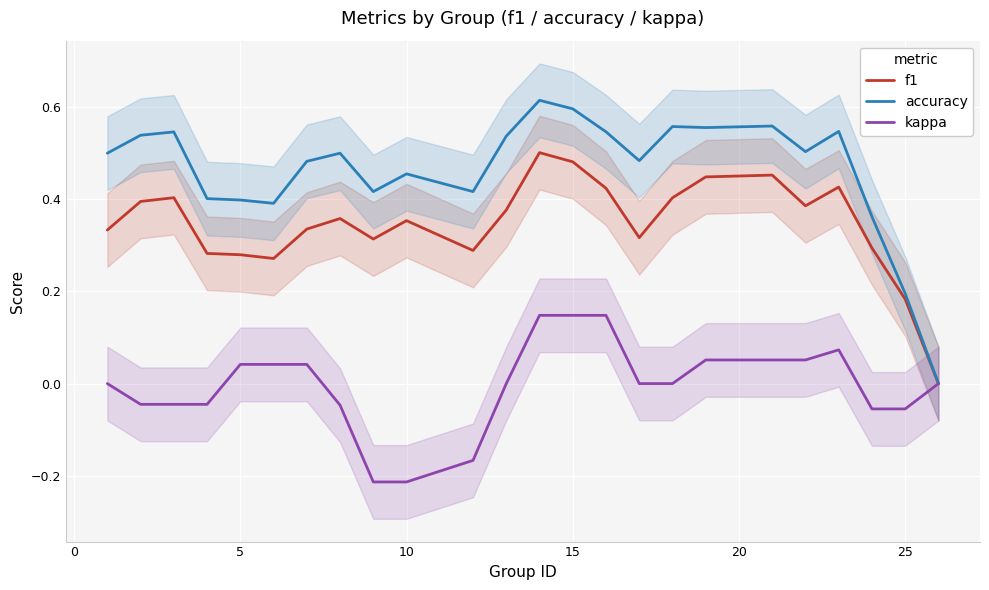

True or false: f1 and kappa intersect in this chart.

False